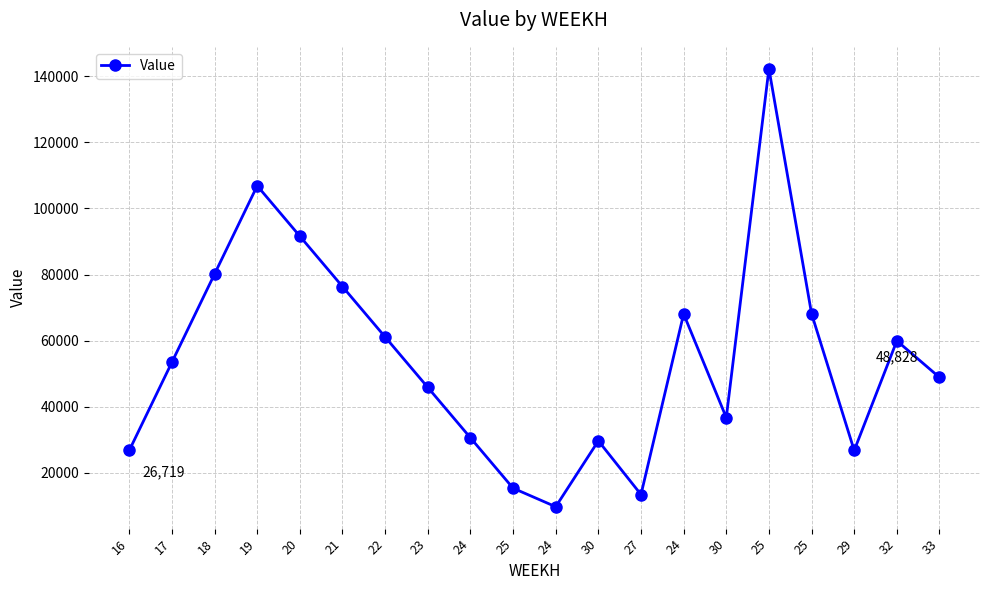

Does the chart have visible grid lines?

Yes